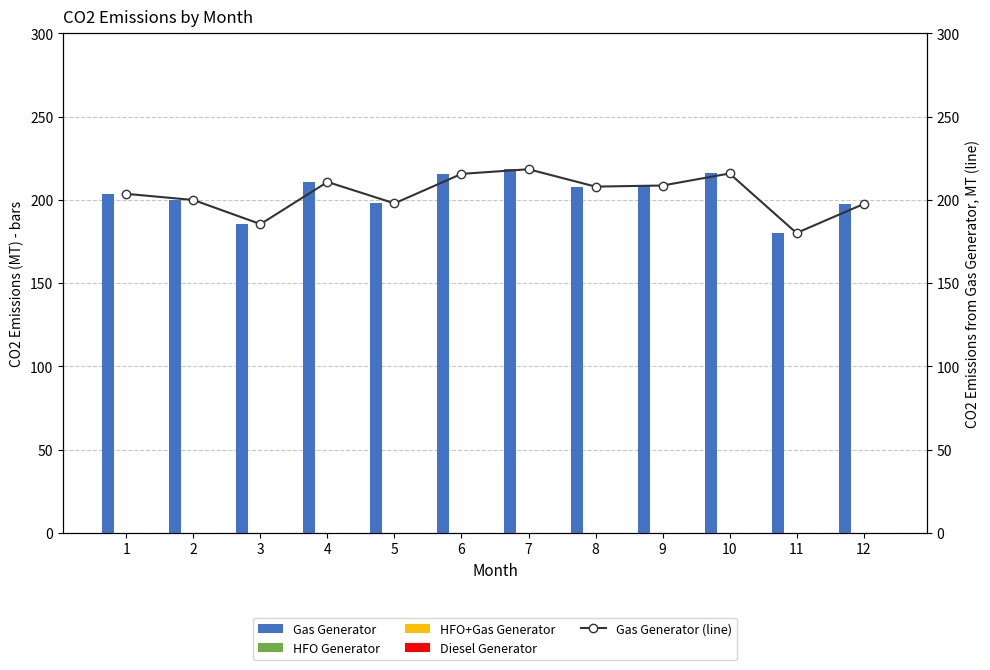

How many categories are shown in the chart?

12